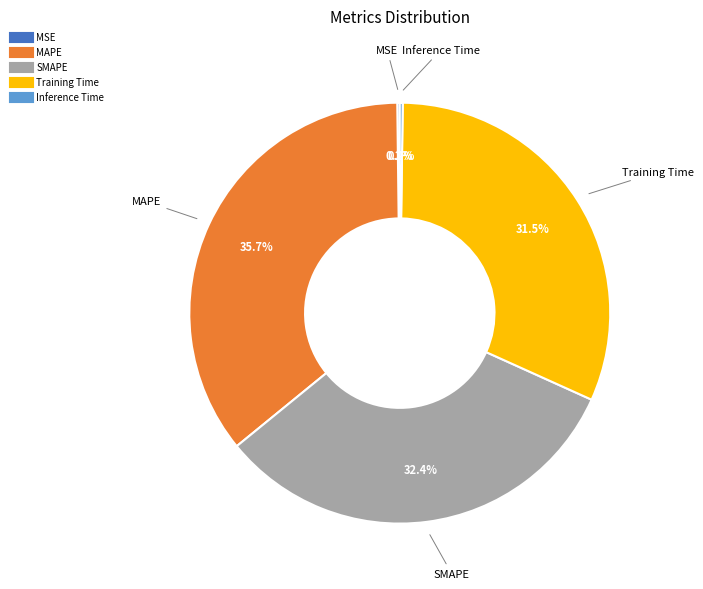

To the nearest percent, what portion does MAPE represent?

36%